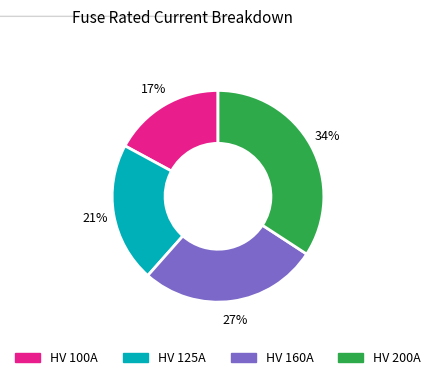

Count the number of slices in the pie.

4